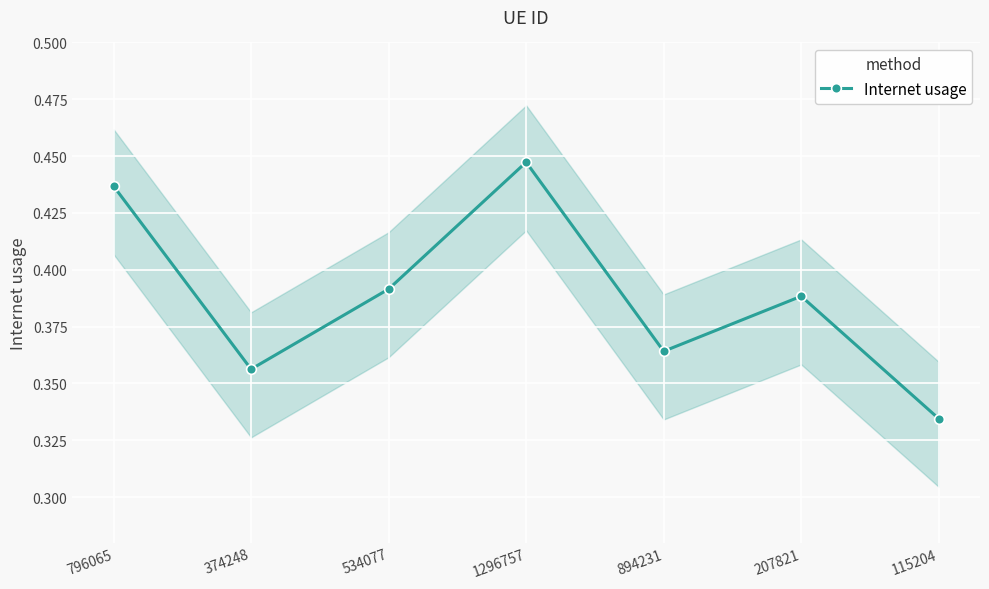

How many interior local valleys (lower than both neighbors) does the data have?

2